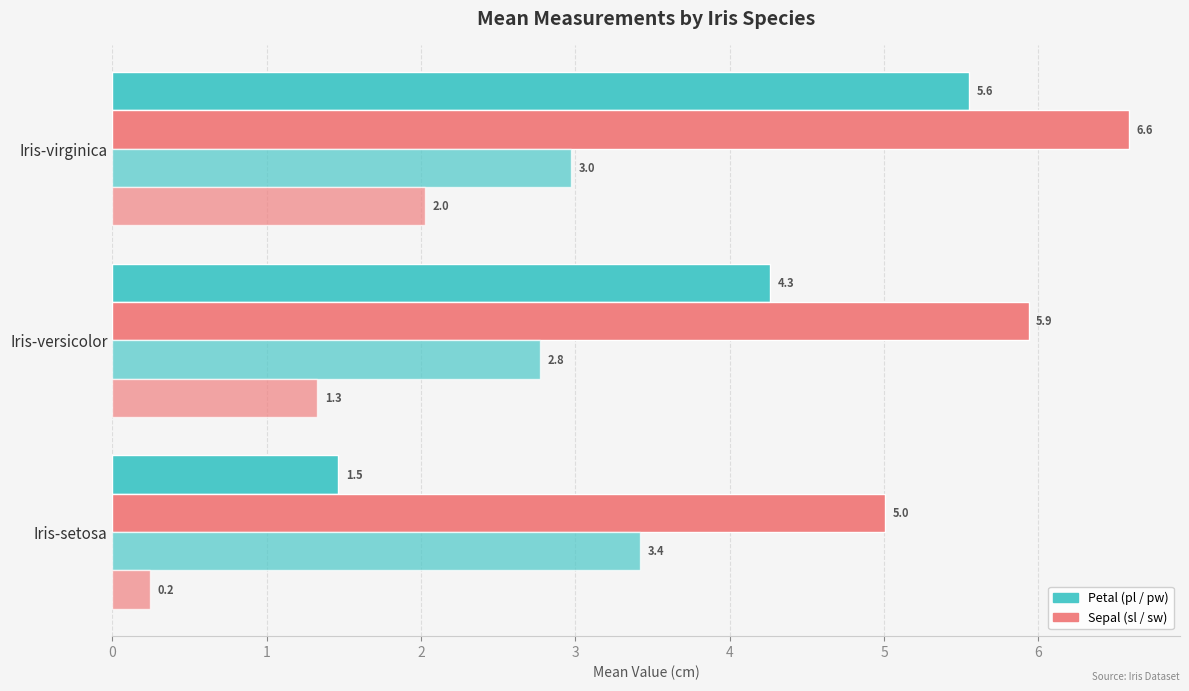

Count the number of categories in the chart.

3